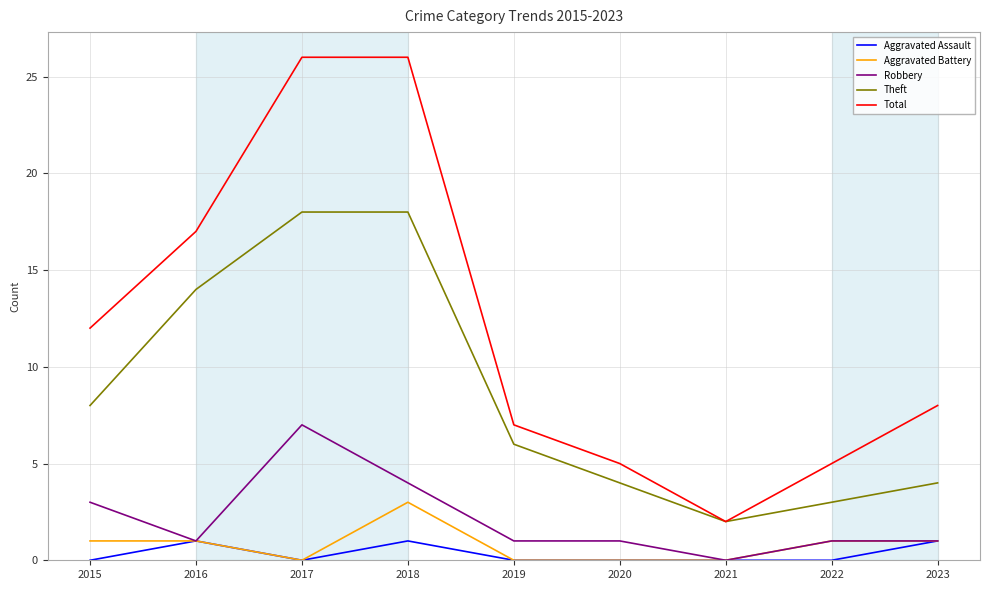

Which series has the largest range (max minus min)?

Total